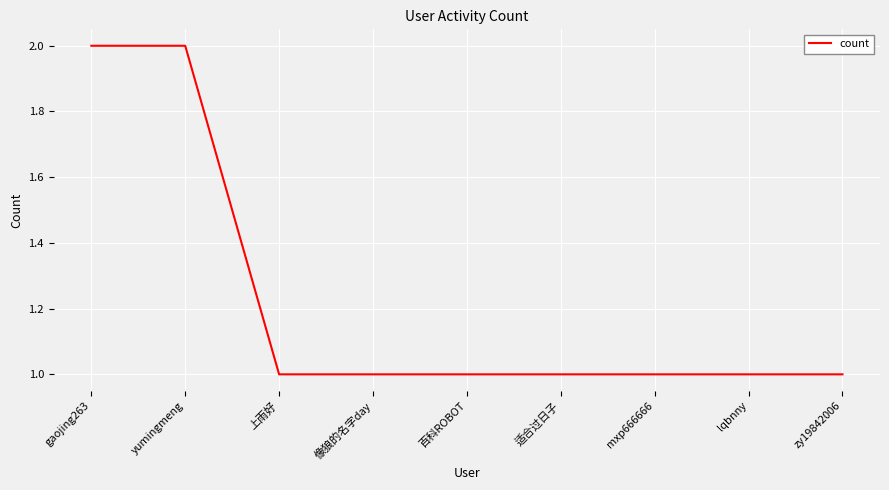

What is the difference between the second highest and second lowest values?

1